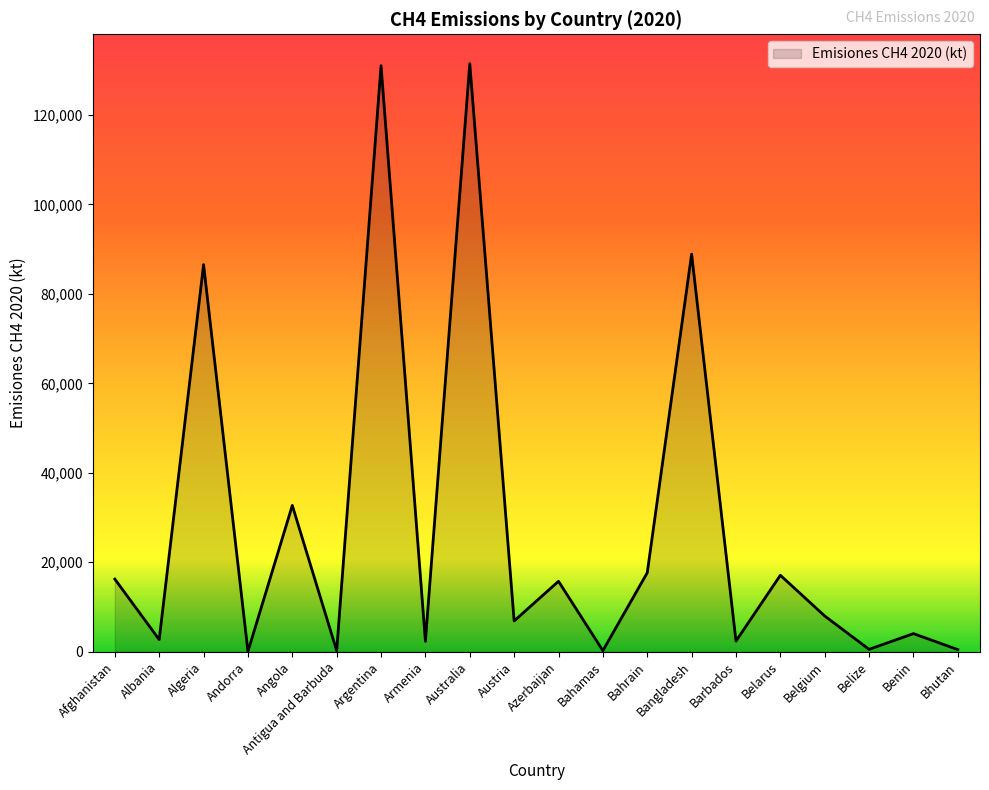

The value at Argentina is 131035.7. True or false?

True